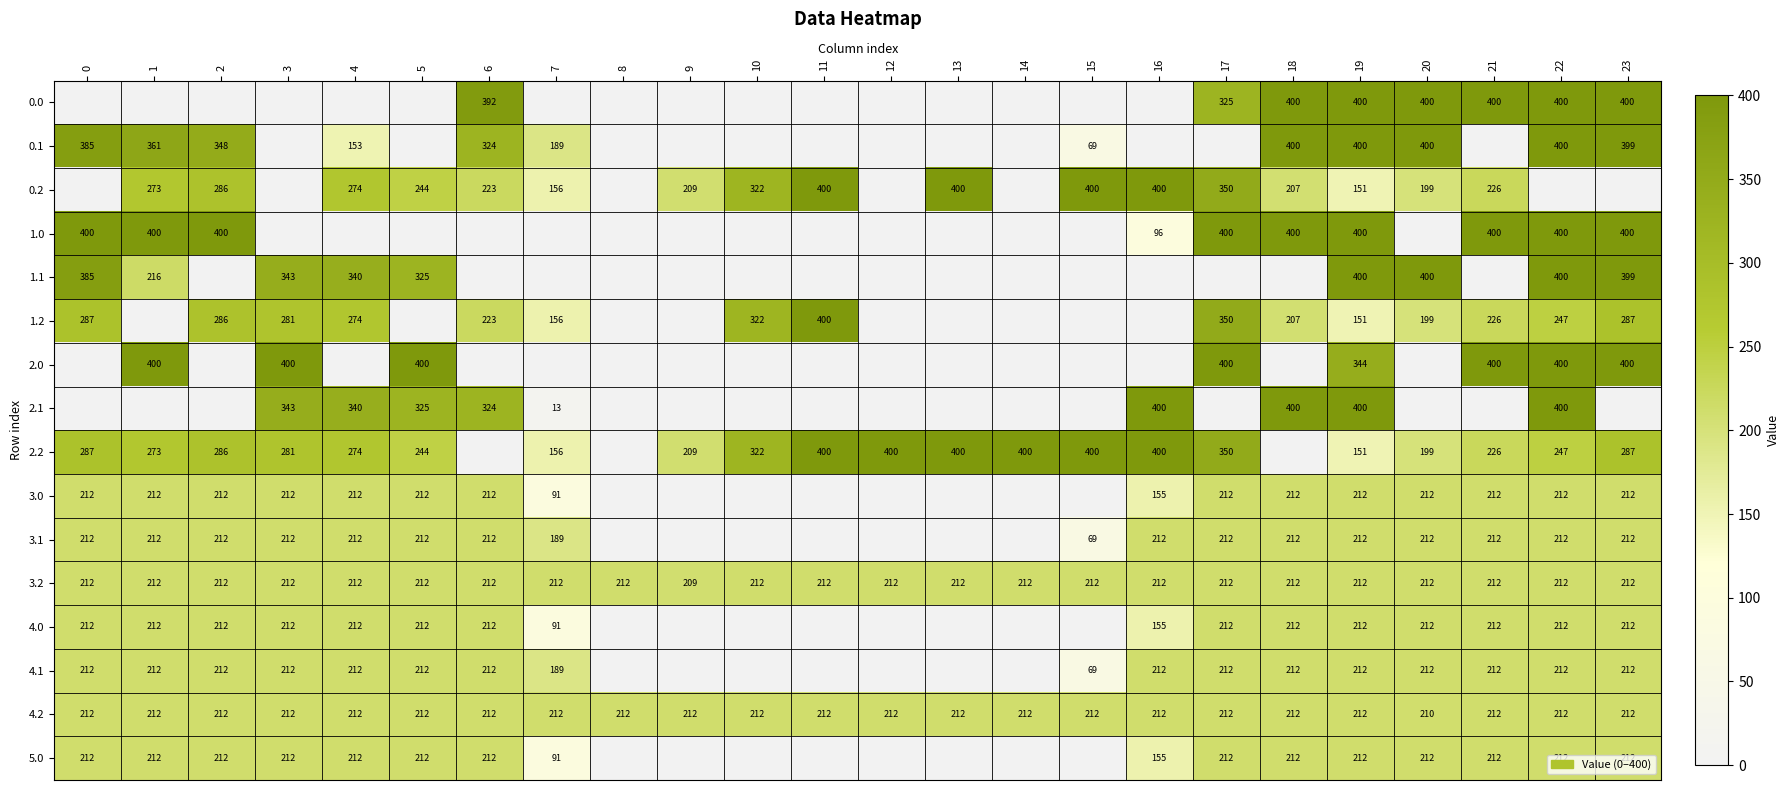

Is it true that 5.0 equals 155 at 16?

True